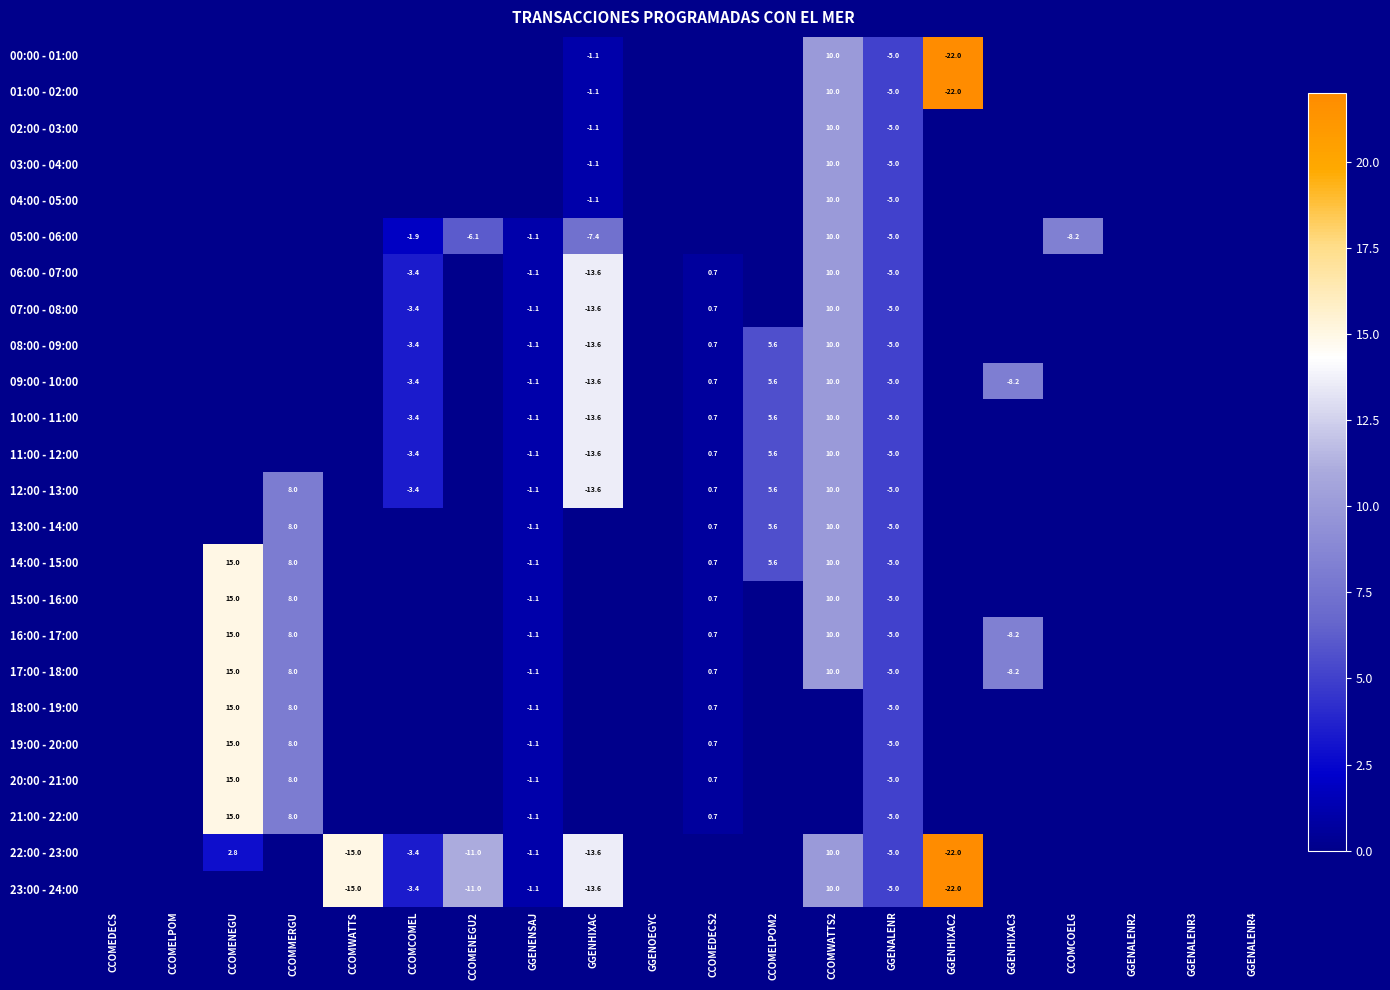

The 06:00 - 07:00 series shows 0.7 at CCOMEDECS2. True or false?

True